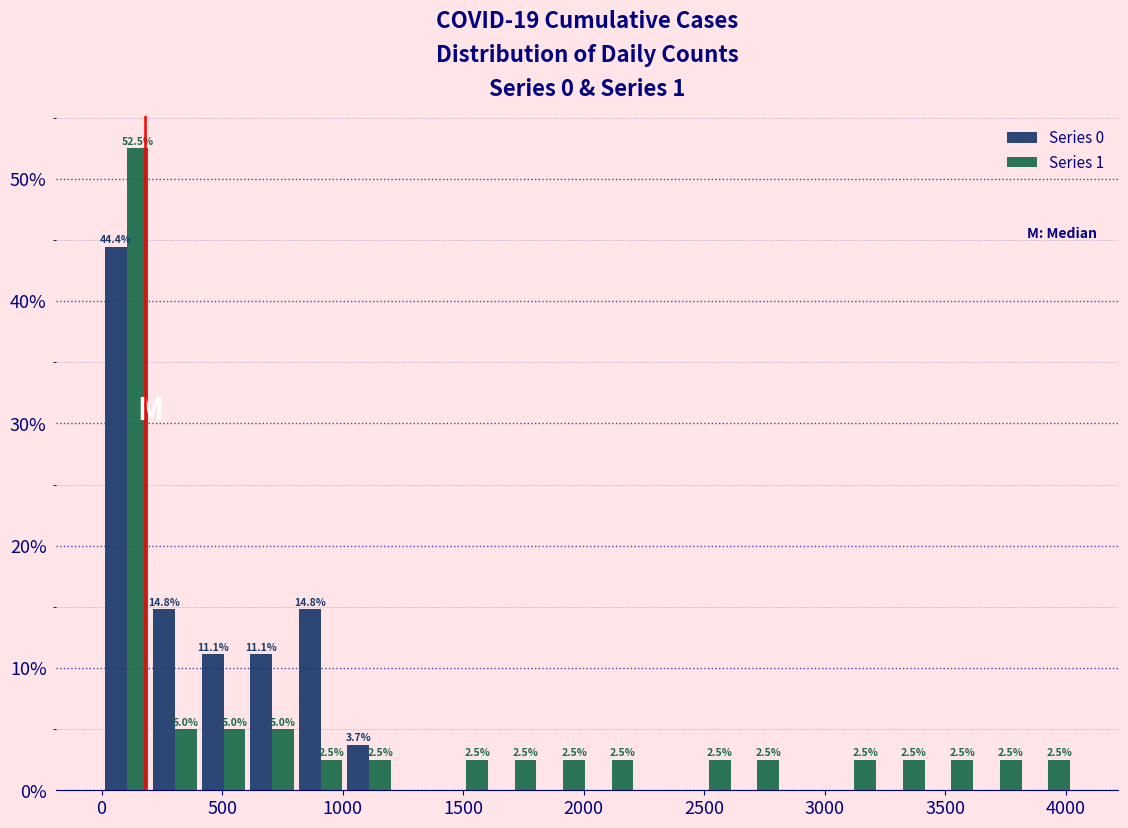

In the Series 1 series, which range on the x-axis has the tallest bar?

0 to 200